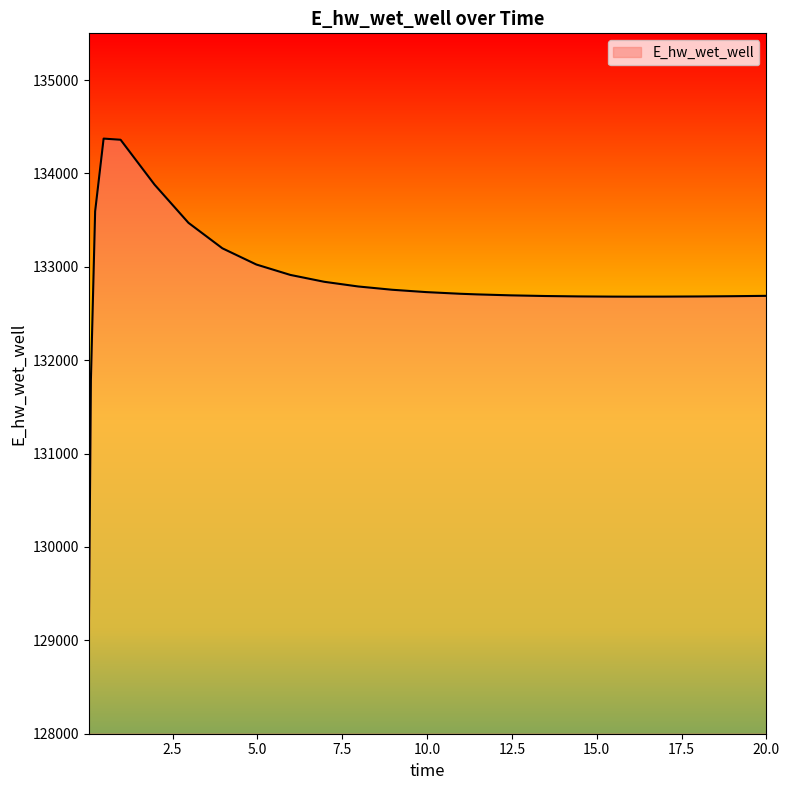

How many lines are shown in the chart?

1